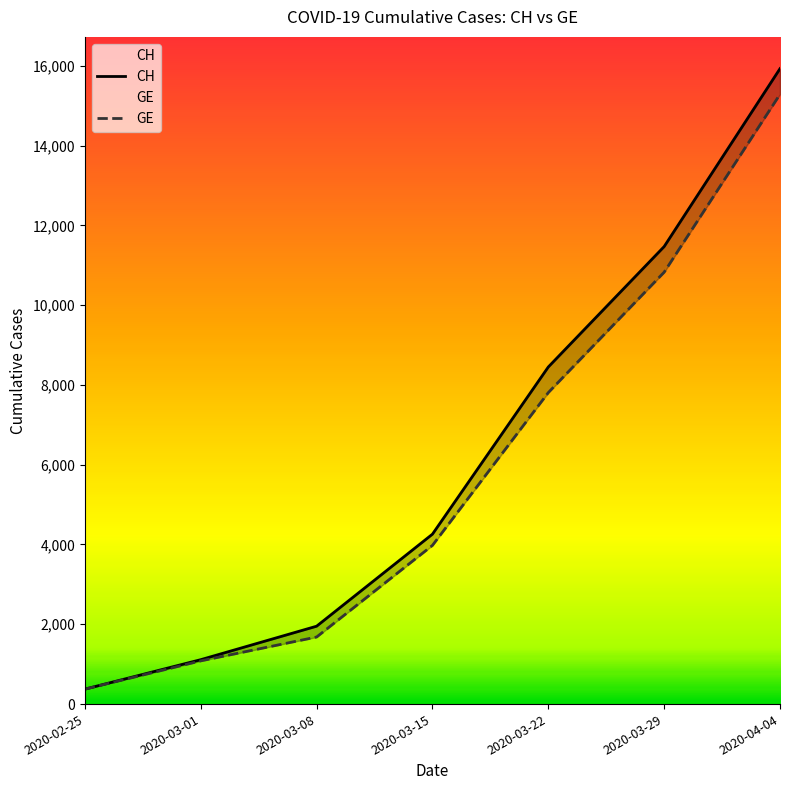

True or false: CH and GE intersect in this chart.

False